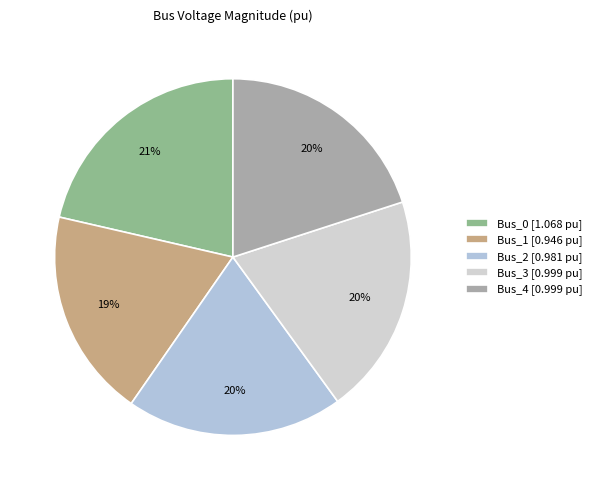

Count the number of slices in the pie.

5